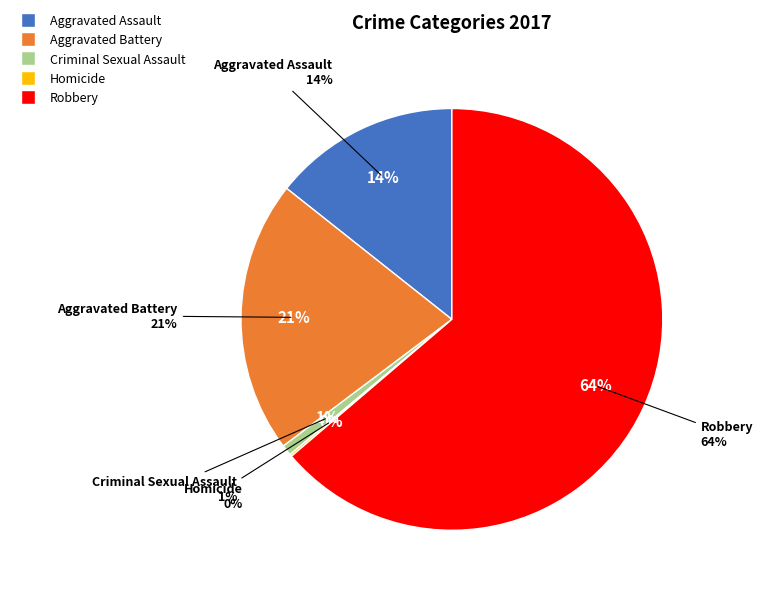

True or false: Homicide accounts for 0% of the total.

True